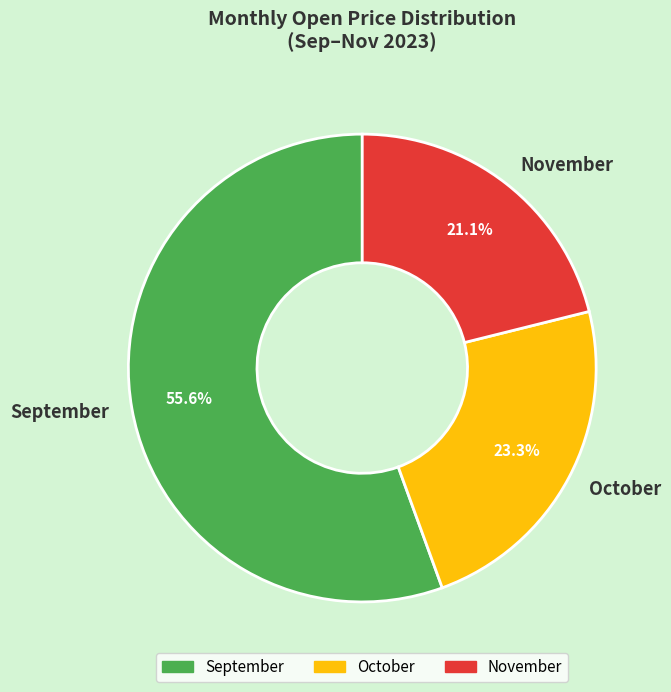

Is there a majority slice in this chart?

Yes